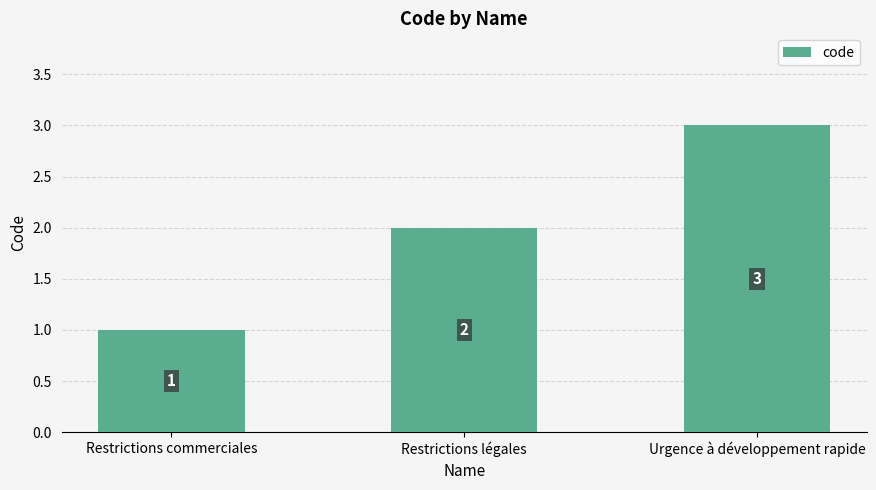

What position from the right is Restrictions commerciales?

3